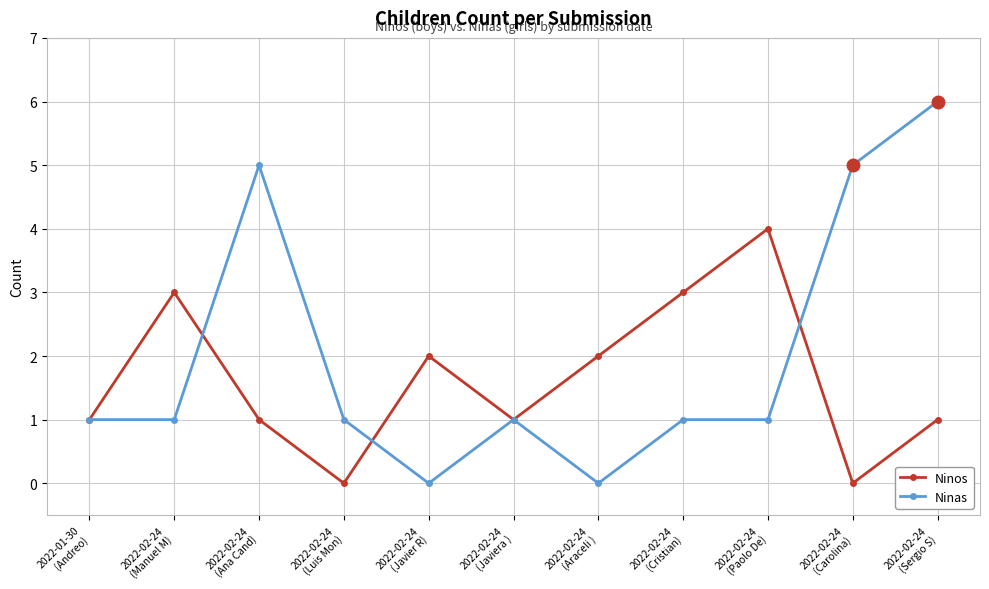

How many interior local peaks does the Ninos series have?

3